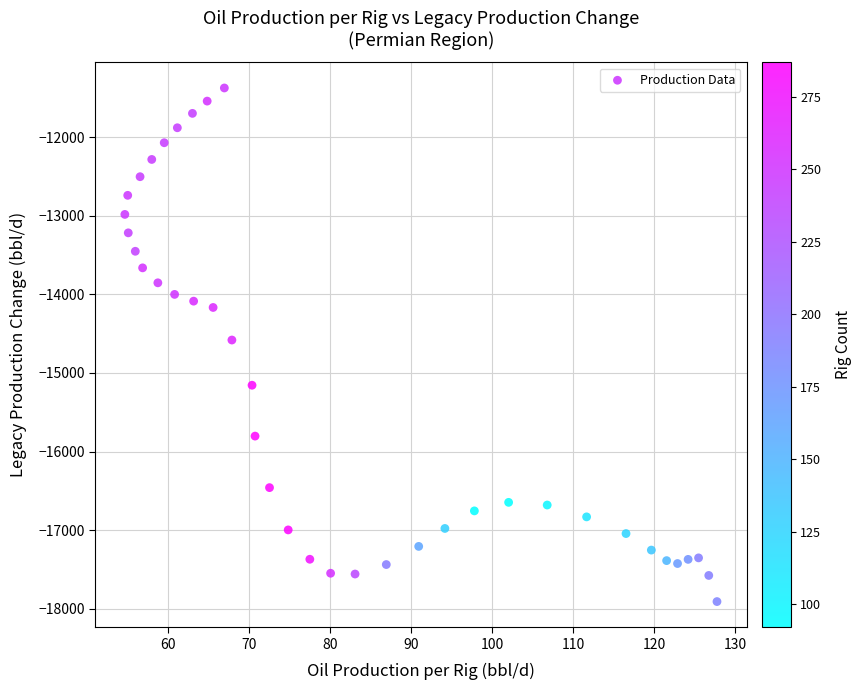

What is the range of Y values (max minus min)?

6531.7